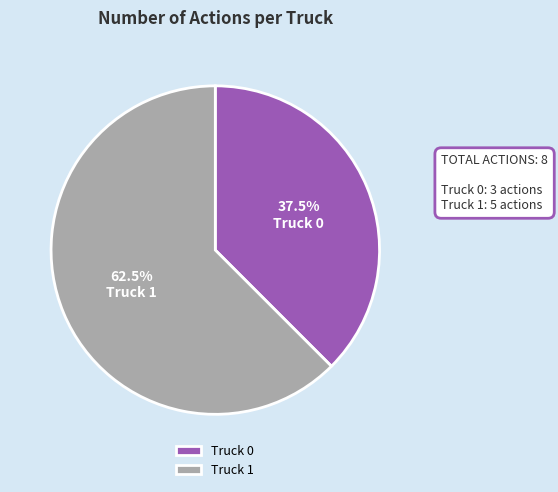

Is it true that Truck 1 is 68% of the pie?

False